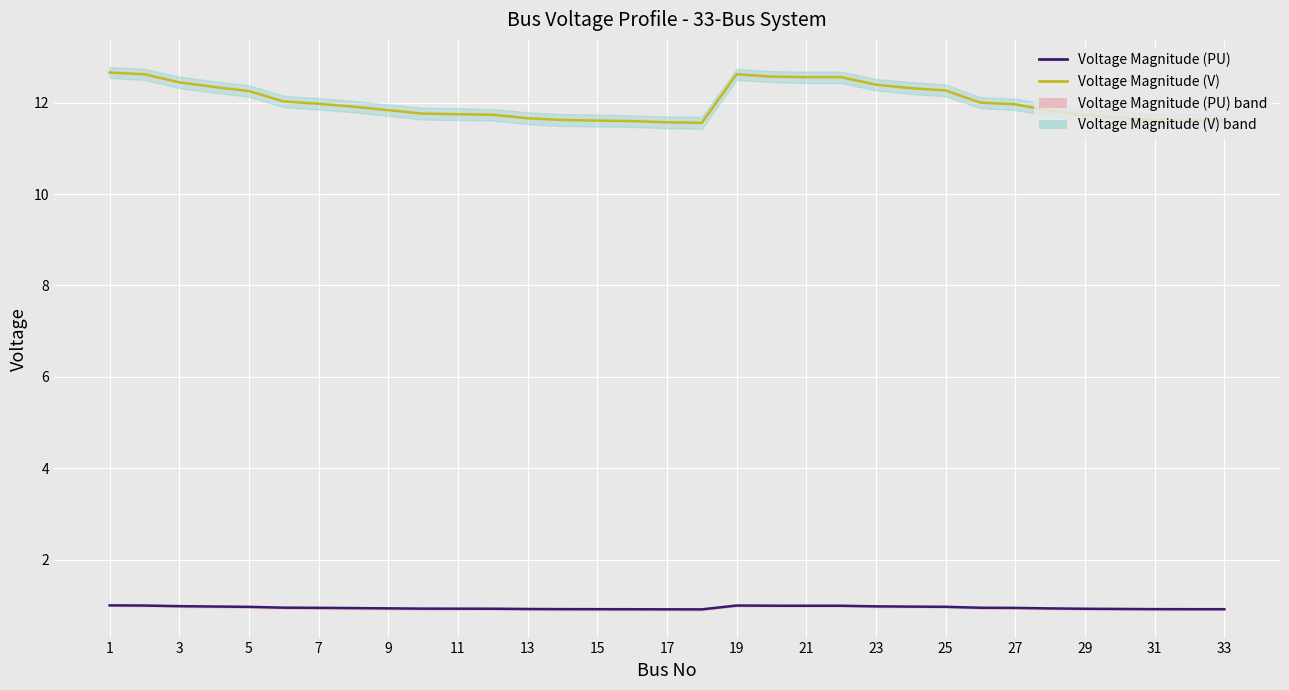

At which category does Voltage Magnitude (PU) reach its first local peak?

19